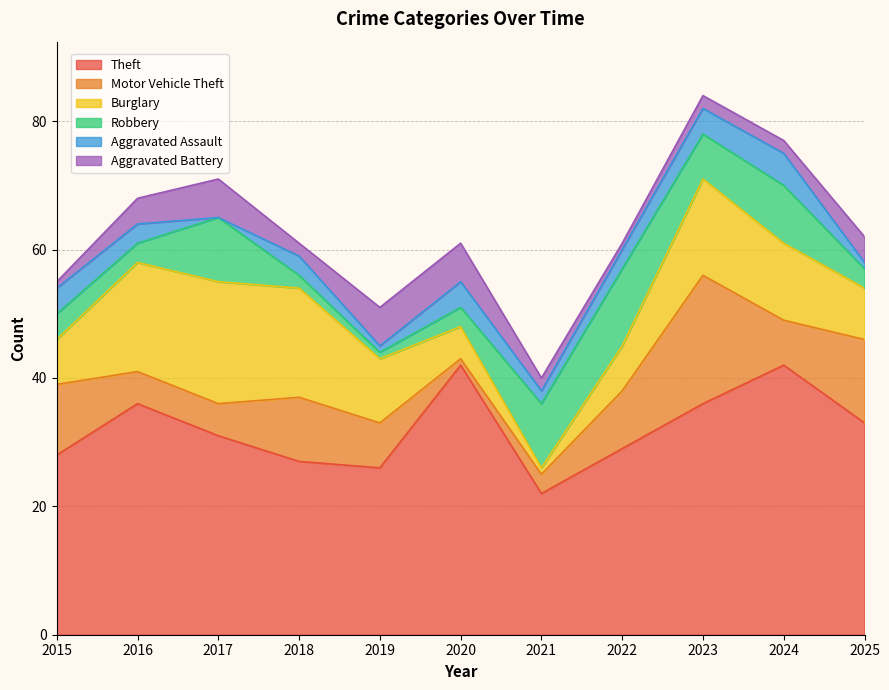

Where is the first local maximum for Burglary?

2017